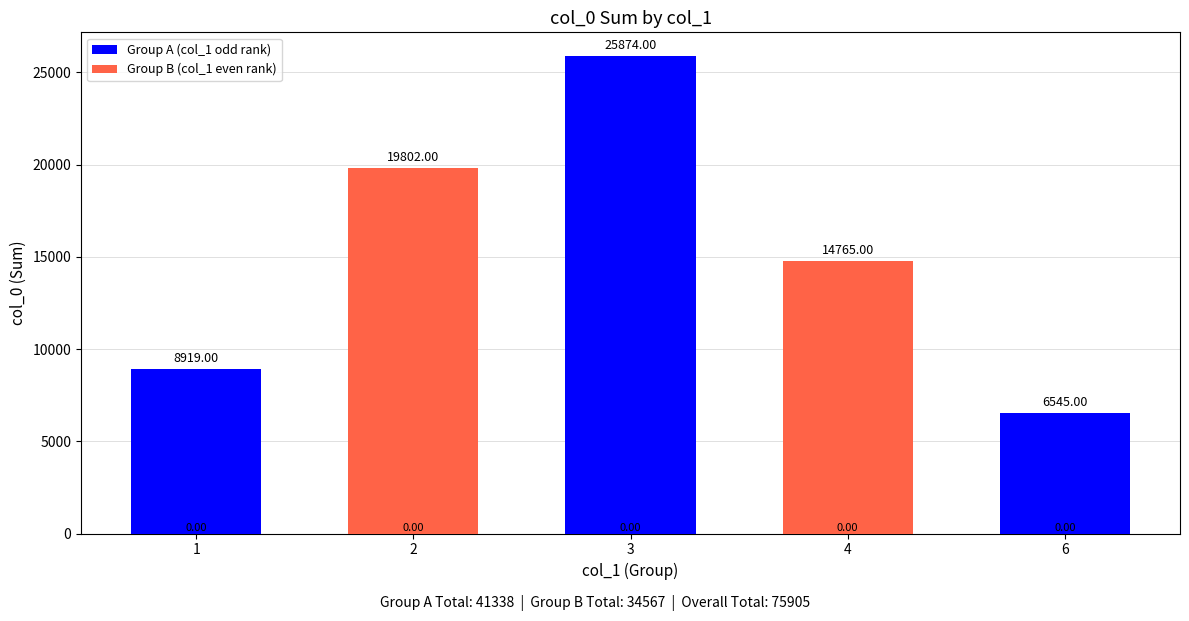

Between 4 and 1, which is larger?

1